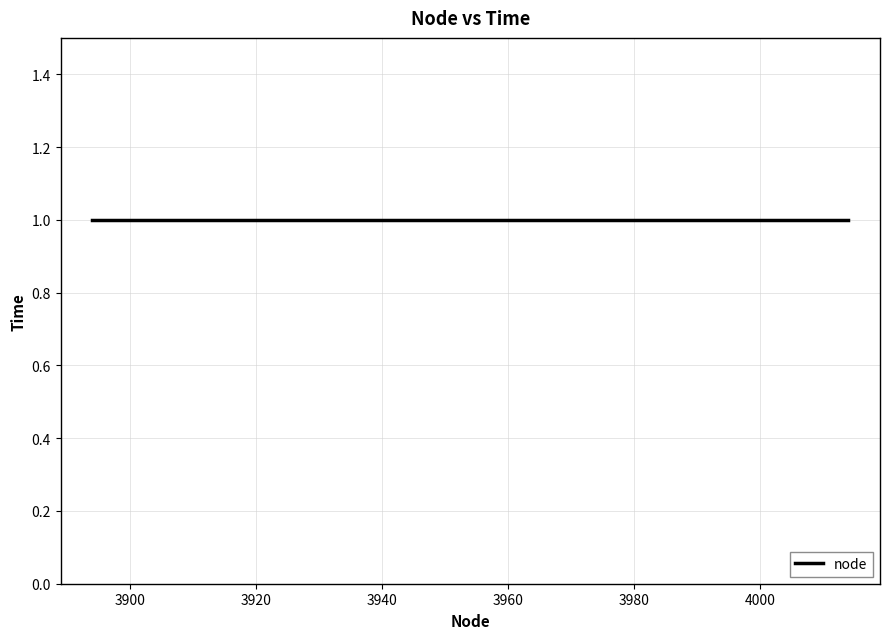

True or false: the data shows 3903 at 1.

True